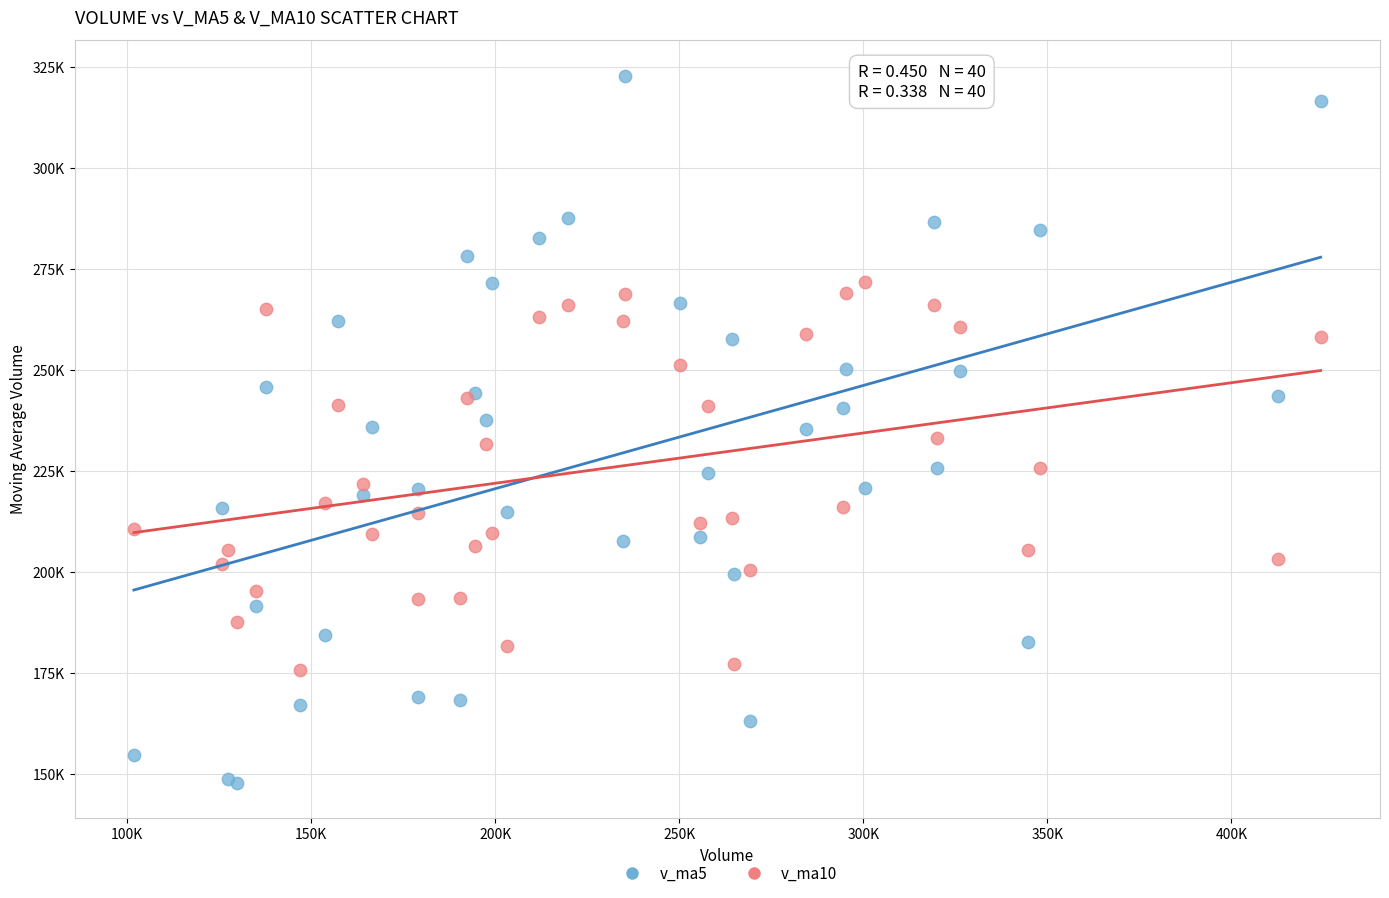

What are all the series names shown in the legend?

v_ma5, v_ma10